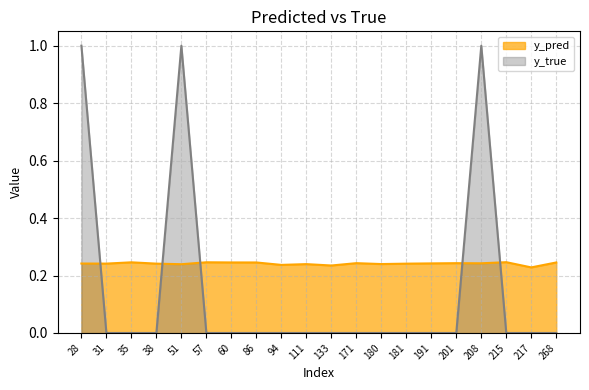

True or false: y_pred has more than 1 interior local peaks.

True